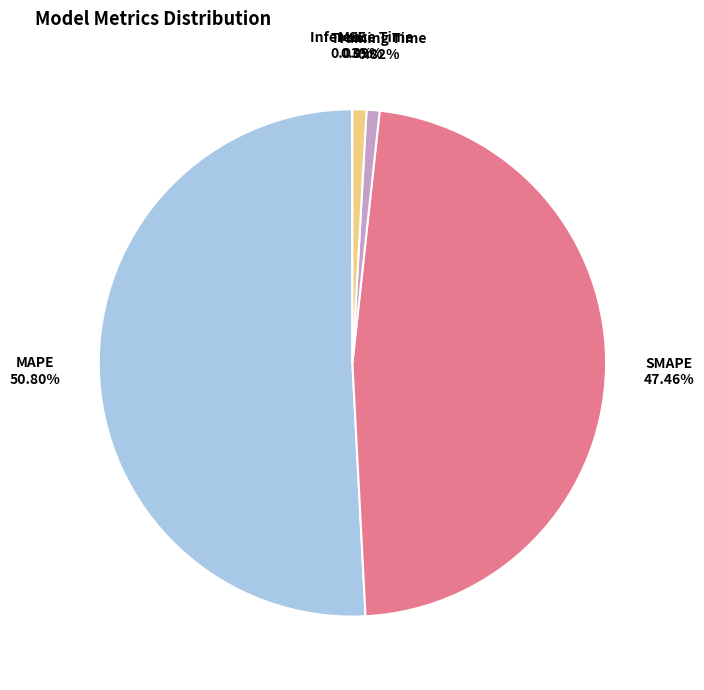

Does any single category account for the majority?

Yes